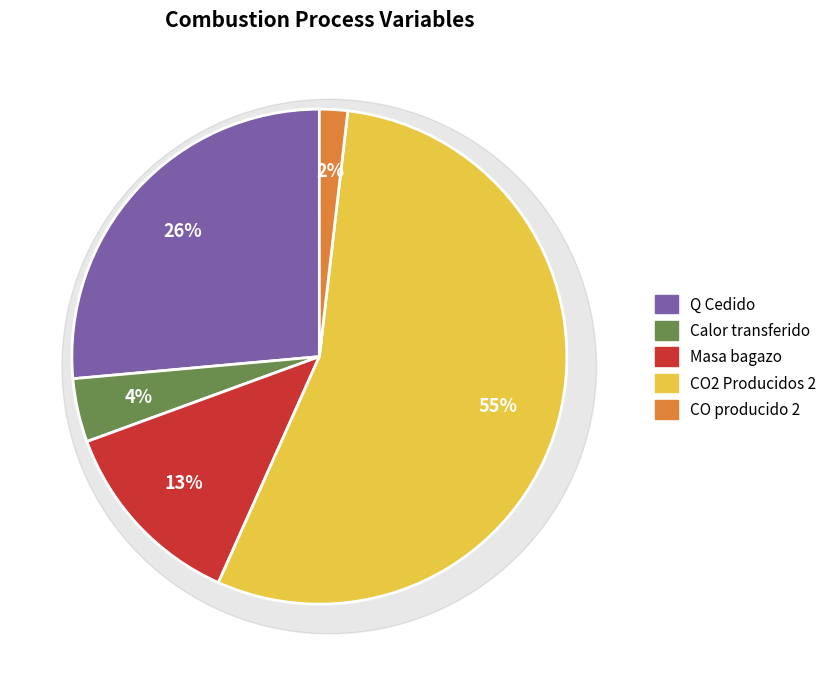

How many slices are in this pie chart?

5